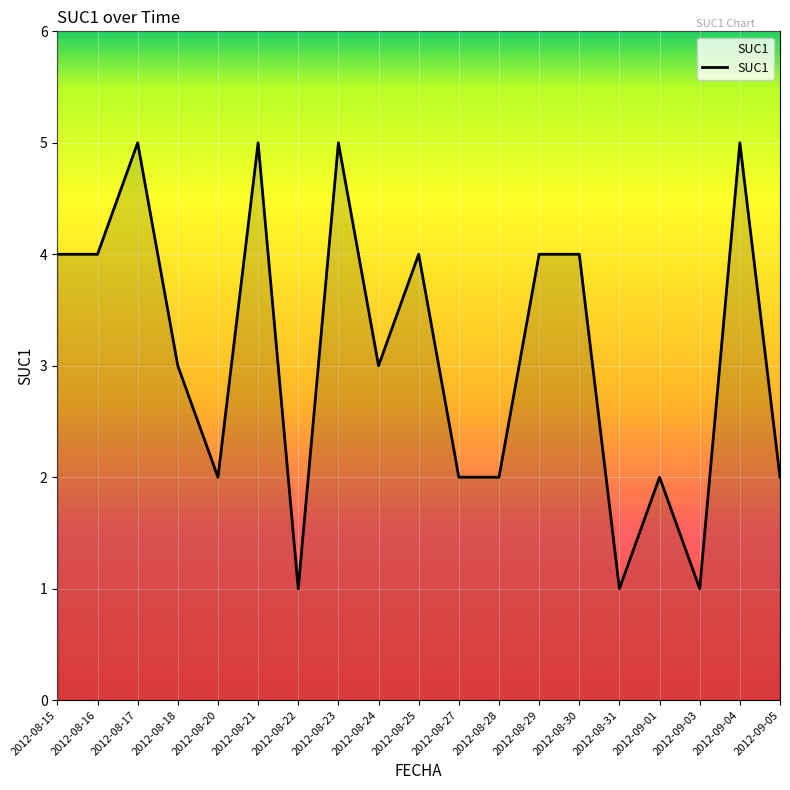

How many series are shown in this chart?

1